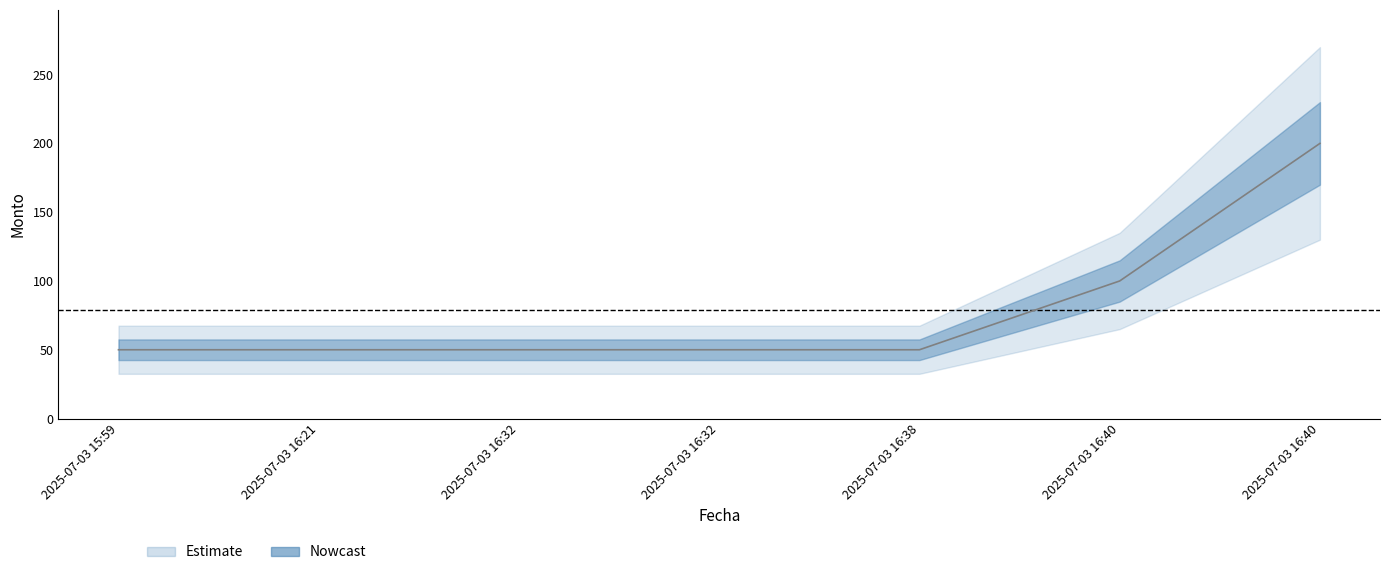

What is the label of the 4th point from the right?

2025-07-03 16:32